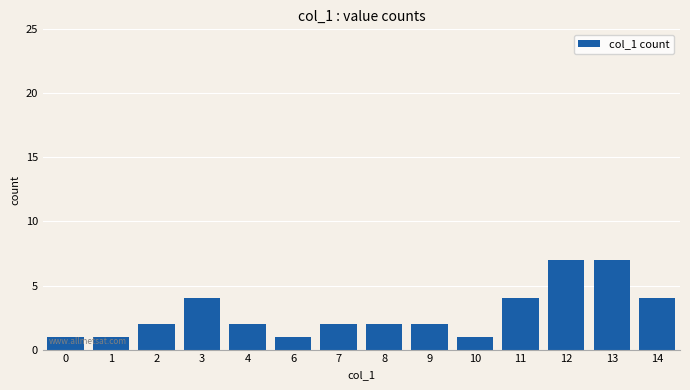

Approximately how many times larger is the value at 7 compared to 12?

0.3